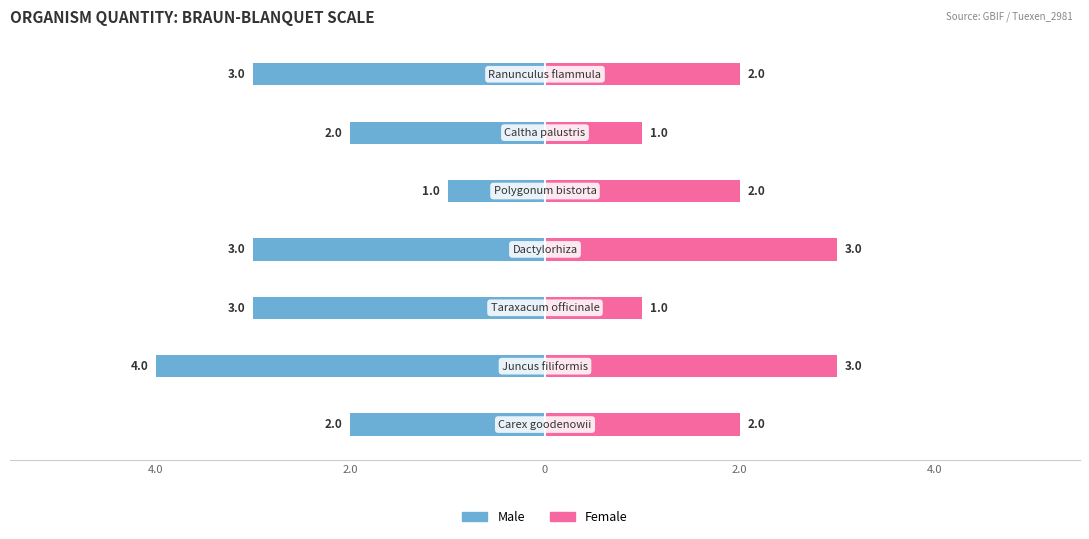

At how many categories does at least one series exceed -1?

7